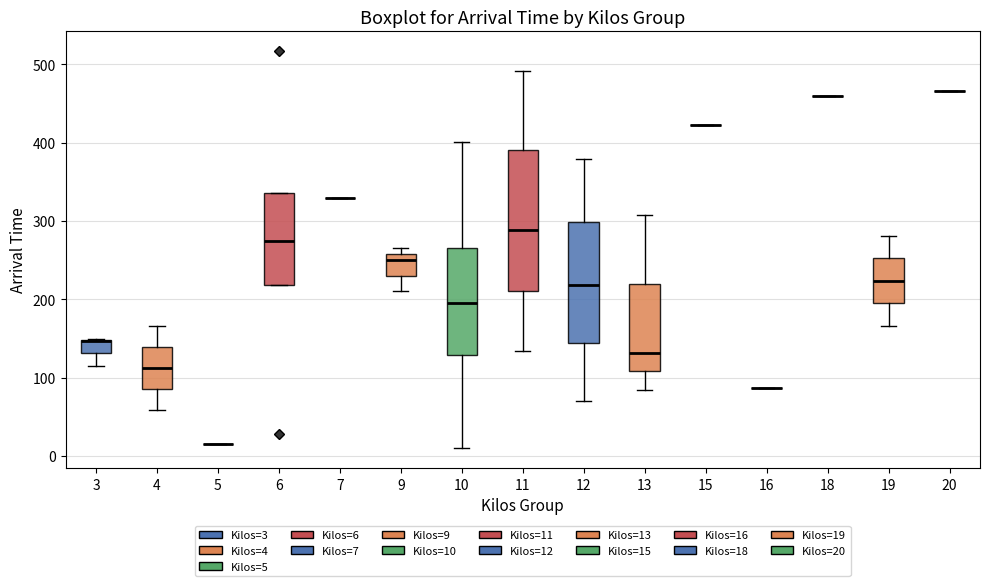

Reading left to right, transcribe this box plot: for each box, give where its median line is, the range the box spans, and where its two whiskers end, as read against the y-axis. The values are not printed on the chart, so give them approximately, as read against the axis.

3: median 150 (drawn on the box's upper edge), box 130 to 150, whiskers 120 to 150
4: median 110, box 90 to 140, whiskers 60 to 170
5: box collapsed to a line at 20, whiskers 20 to 20
6: median 270, box 220 to 340, whiskers 220 to 340
7: box collapsed to a line at 330, whiskers 330 to 330
9: median 250, box 230 to 260, whiskers 210 to 270
10: median 190, box 130 to 270, whiskers 10 to 400
11: median 290, box 210 to 390, whiskers 130 to 490
12: median 220, box 140 to 300, whiskers 70 to 380
13: median 130, box 110 to 220, whiskers 80 to 310
15: box collapsed to a line at 420, whiskers 420 to 420
16: box collapsed to a line at 90, whiskers 90 to 90
18: box collapsed to a line at 460, whiskers 460 to 460
19: median 220, box 200 to 250, whiskers 170 to 280
20: box collapsed to a line at 470, whiskers 470 to 470